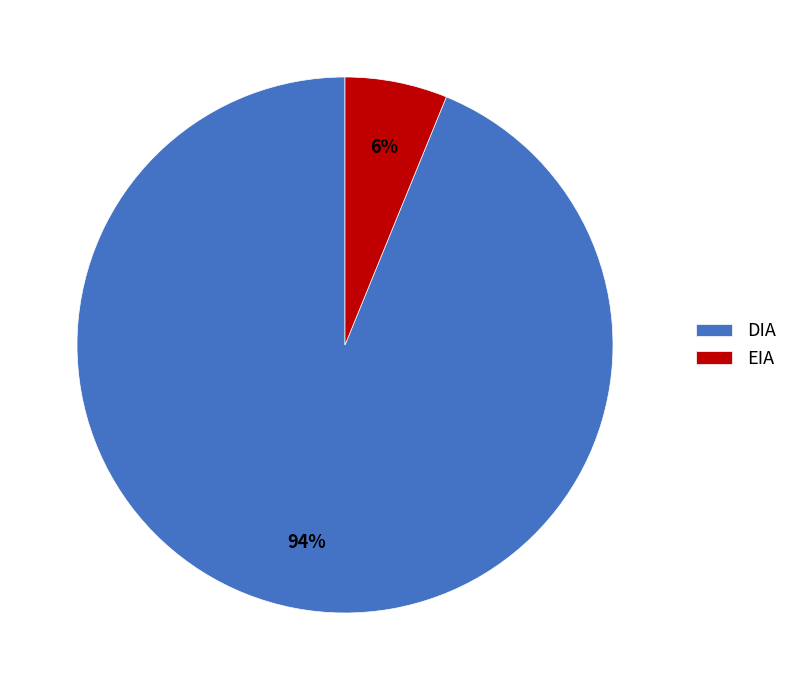

To the nearest percent, what portion does EIA represent?

6%